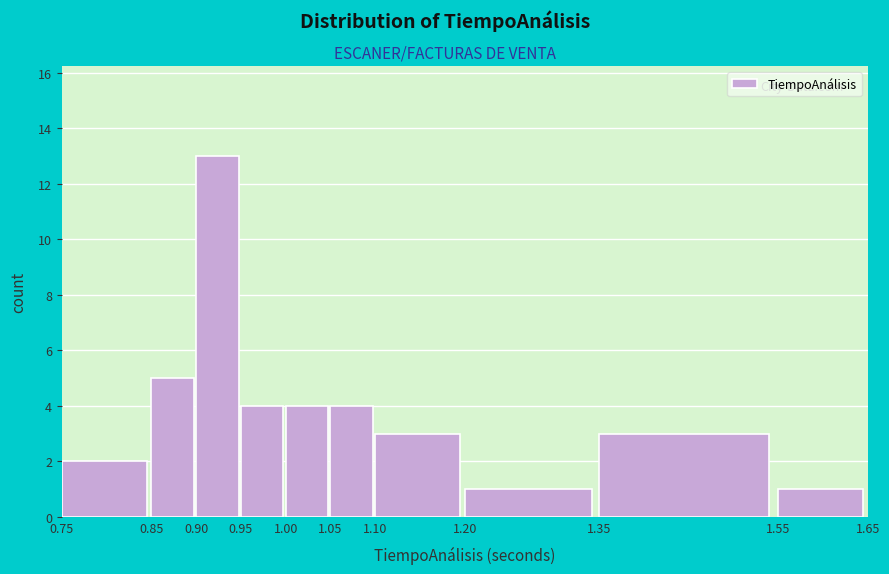

What is the height of the bar covering 1.35 to 1.55 on the x-axis? The values are not printed on the chart, so give them approximately, as read against the axis.

3